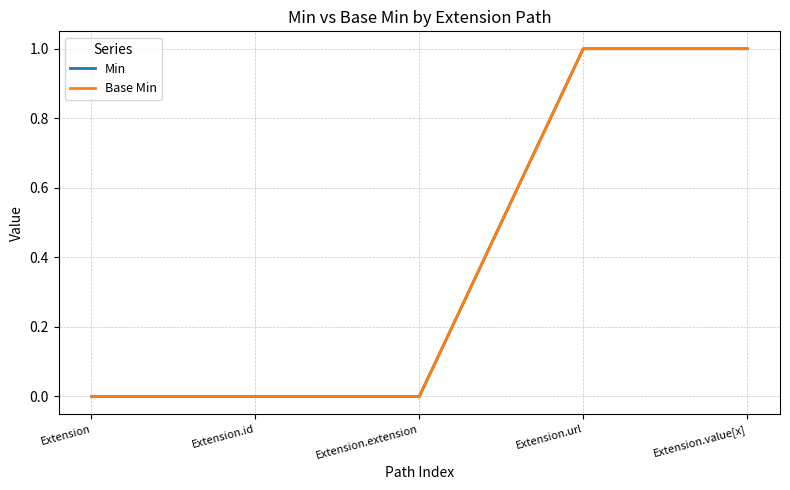

Does the chart display data point markers on the line(s)?

No